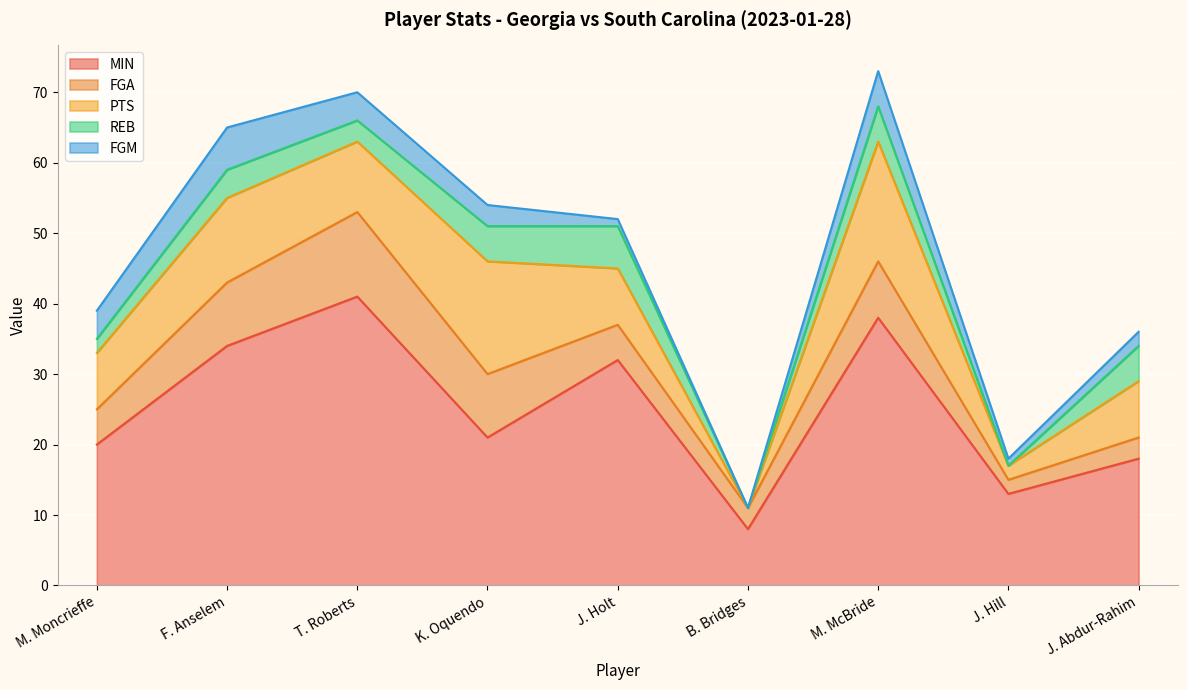

How many data points in REB are less than 4?

4